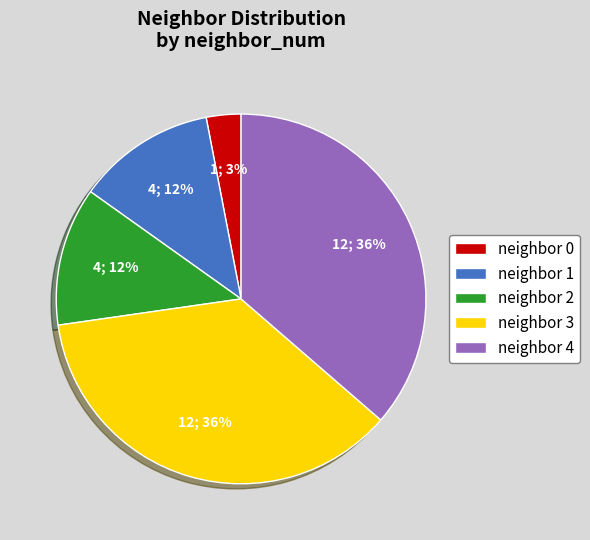

Does any single category account for the majority?

No